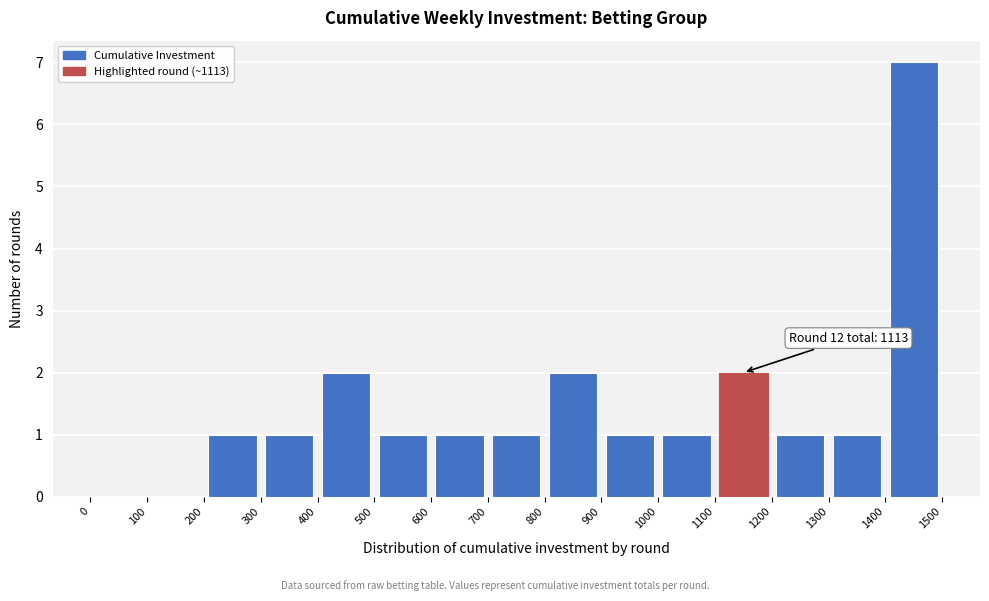

Which range on the x-axis has the tallest bar?

1400 to 1500